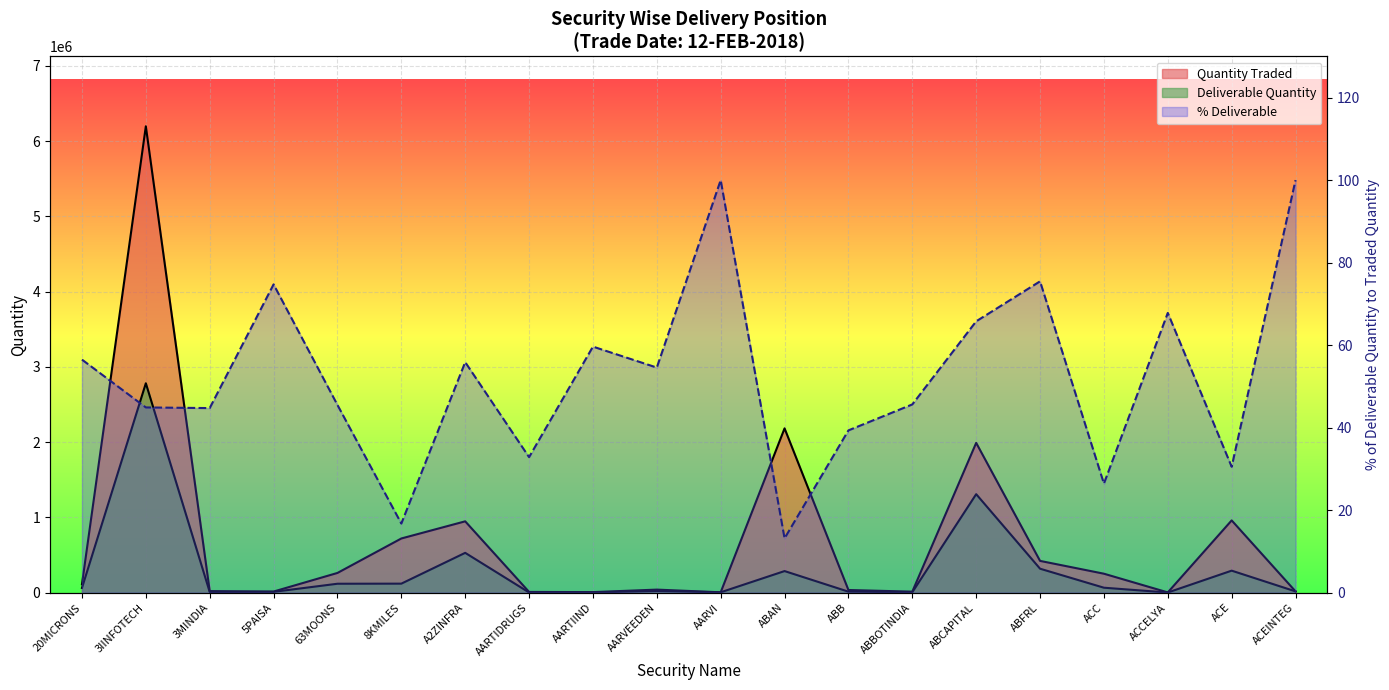

Reading left to right, extract all data points from this chart.

Quantity Traded: 112968.0	6196424.0	22085.0	15909.0	262959.0	720823.0	948722.0	10859.0	8464.0	41662.0	6000.0	2183620.0	36442.0	14611.0	1990927.0	423120.0	252902.0	4425.0	961050.0	18000.0
Deliverable Quantity: 63829.0	2782701.0	9882.0	11889.0	119662.0	120849.0	530104.0	3568.0	5049.0	22736.0	6000.0	287872.0	14341.0	6668.0	1309553.0	319338.0	66899.0	3001.0	293413.0	18000.0
Pct Deliverable: 56.5	44.9	44.8	74.7	45.5	16.8	55.9	32.9	59.6	54.6	100.0	13.2	39.4	45.6	65.8	75.5	26.4	67.8	30.5	100.0